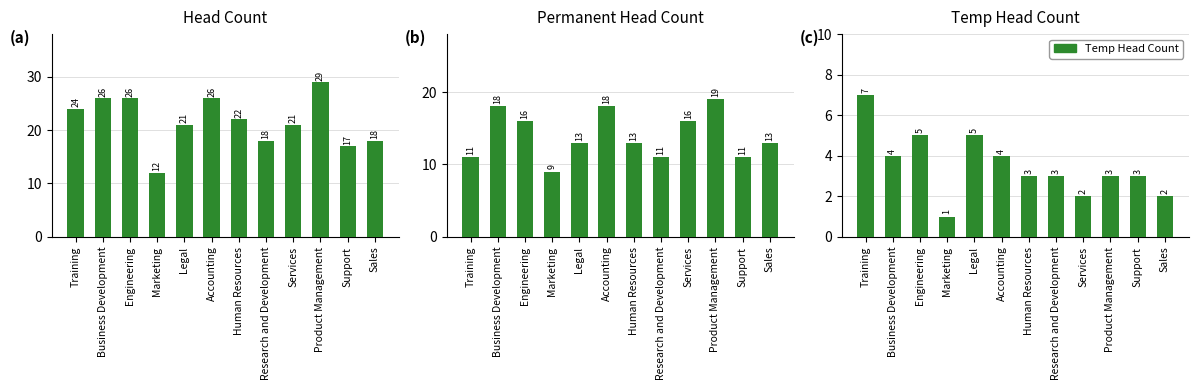

How many values in the Temp.Head series are below 3?

3